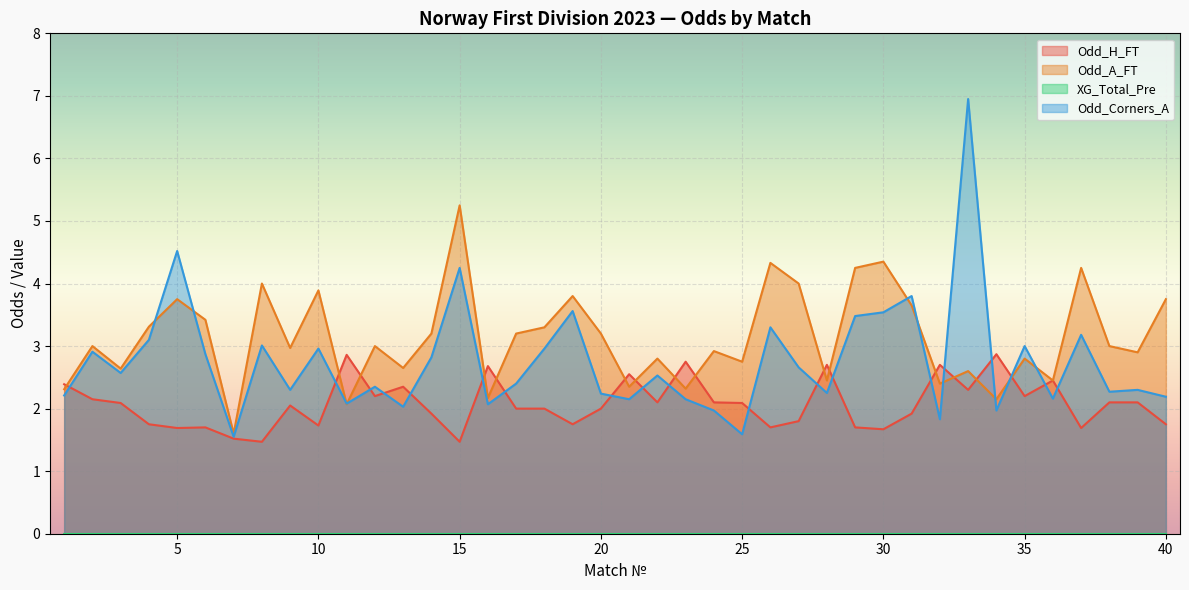

List the labels in order of Odd_A_FT value, smallest first.

7, 11, 34, 16, 1, 23, 21, 32, 28, 36, 33, 3, 13, 25, 22, 35, 39, 24, 9, 2, 12, 38, 14, 17, 20, 18, 4, 6, 31, 5, 40, 19, 10, 8, 27, 29, 37, 26, 30, 15